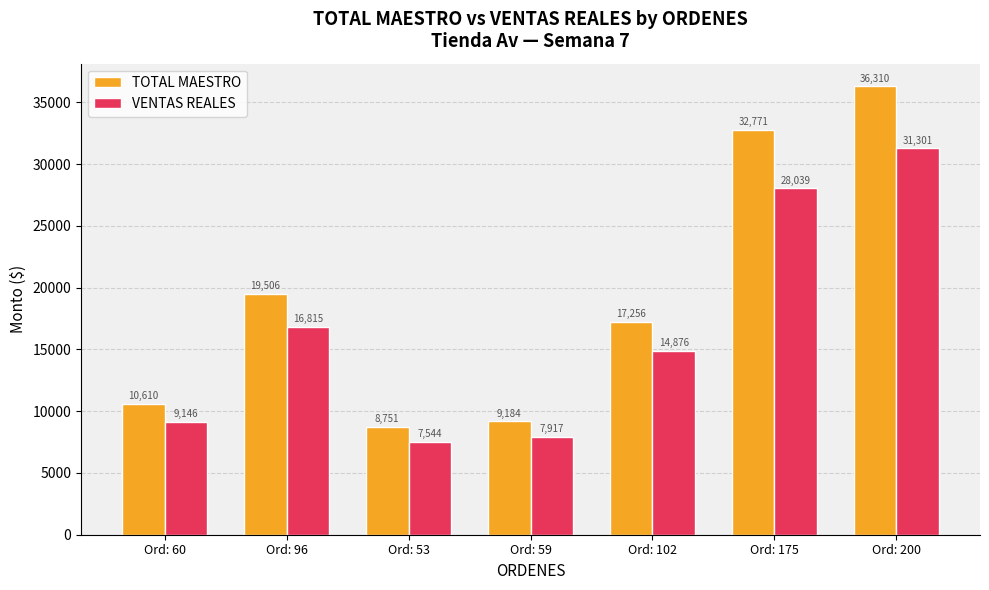

Which category has the highest value in the VENTAS REALES series?

Ord: 200